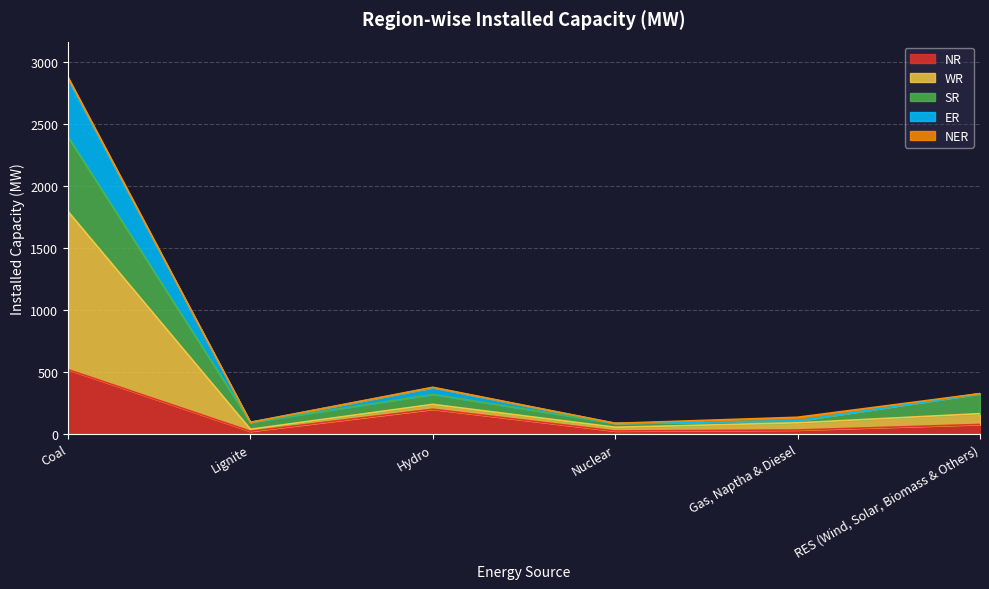

Where is NR nearest to the value 270?

Hydro